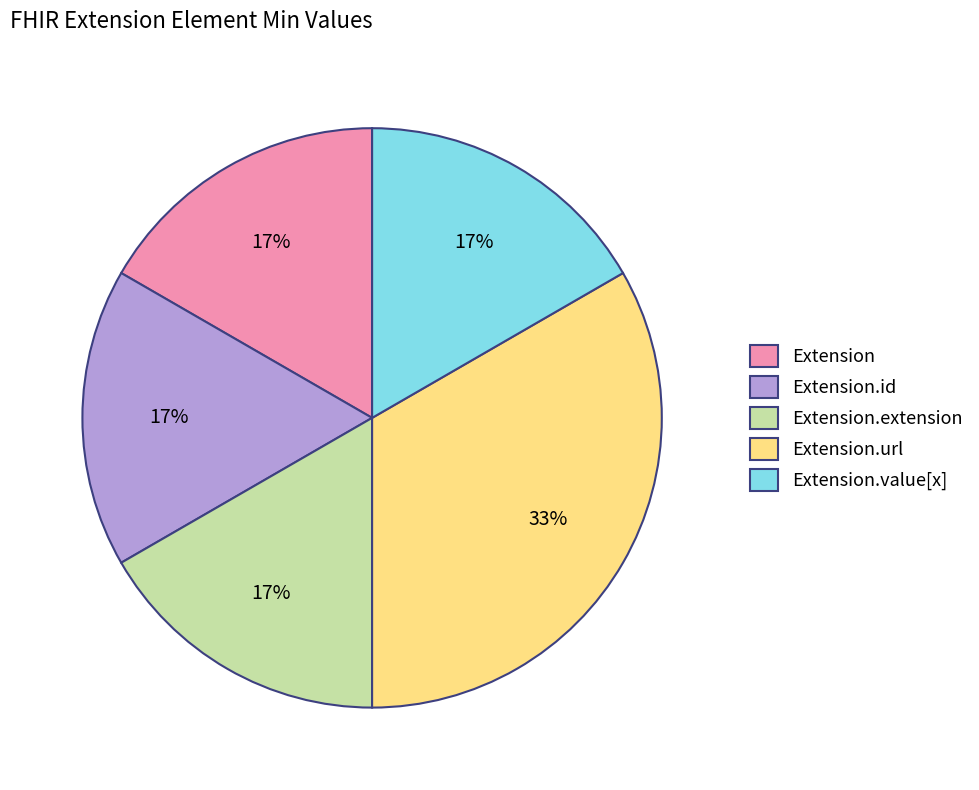

How many segments does this pie chart have?

5